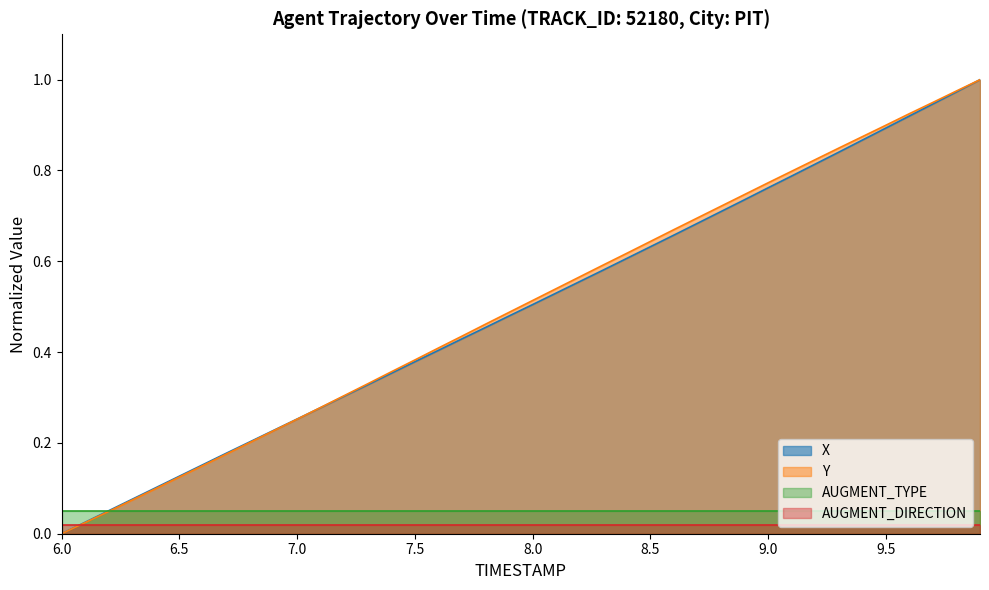

What is the label of the 8th point from the right?

9.2